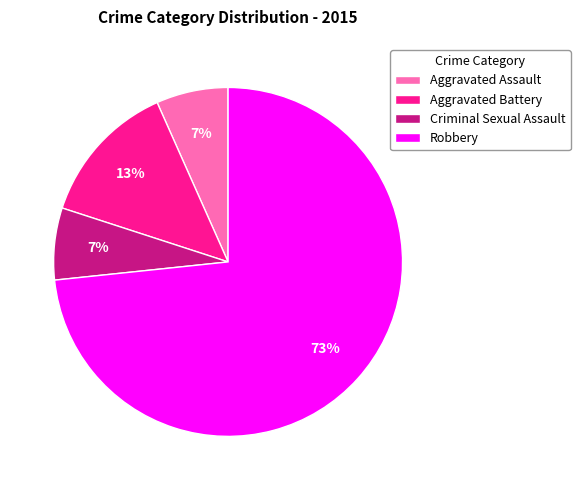

To the nearest percent, what portion does Criminal Sexual Assault represent?

7%